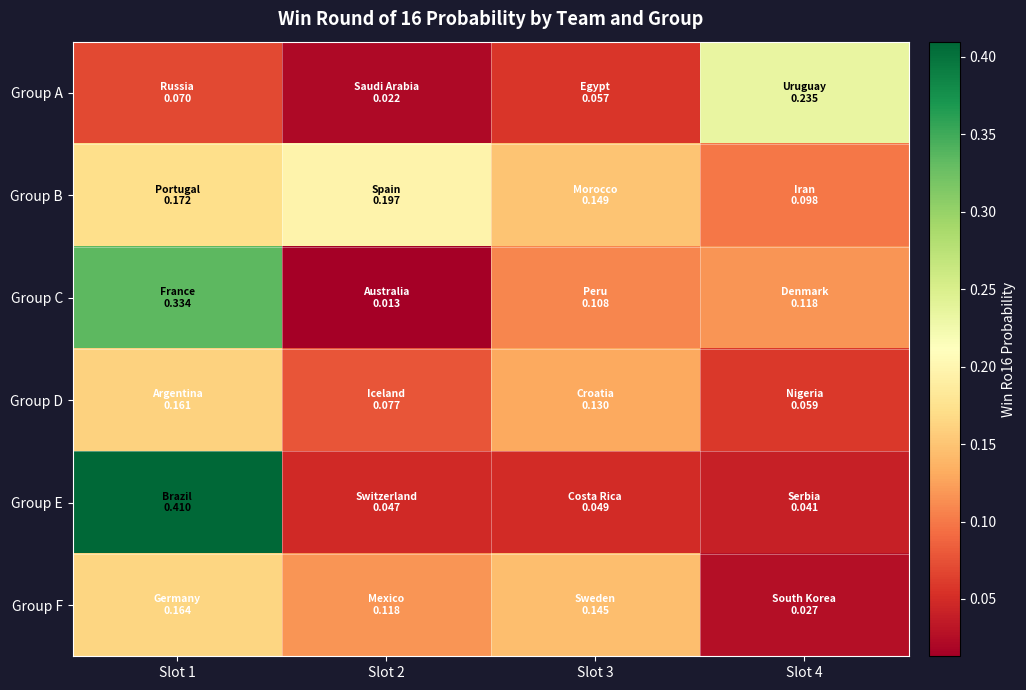

At Slot 3, list the series in order from largest to smallest.

Group B, Group F, Group D, Group C, Group A, Group E